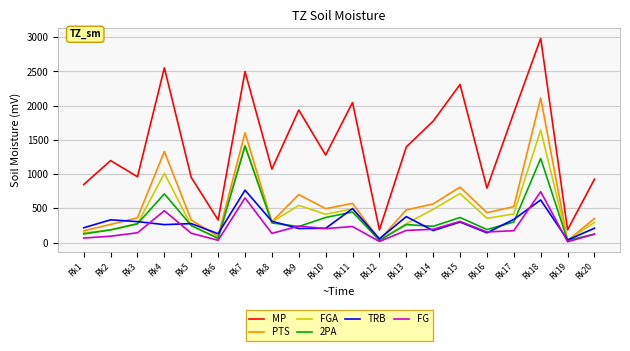

True or false: MP and FGA intersect in this chart.

False